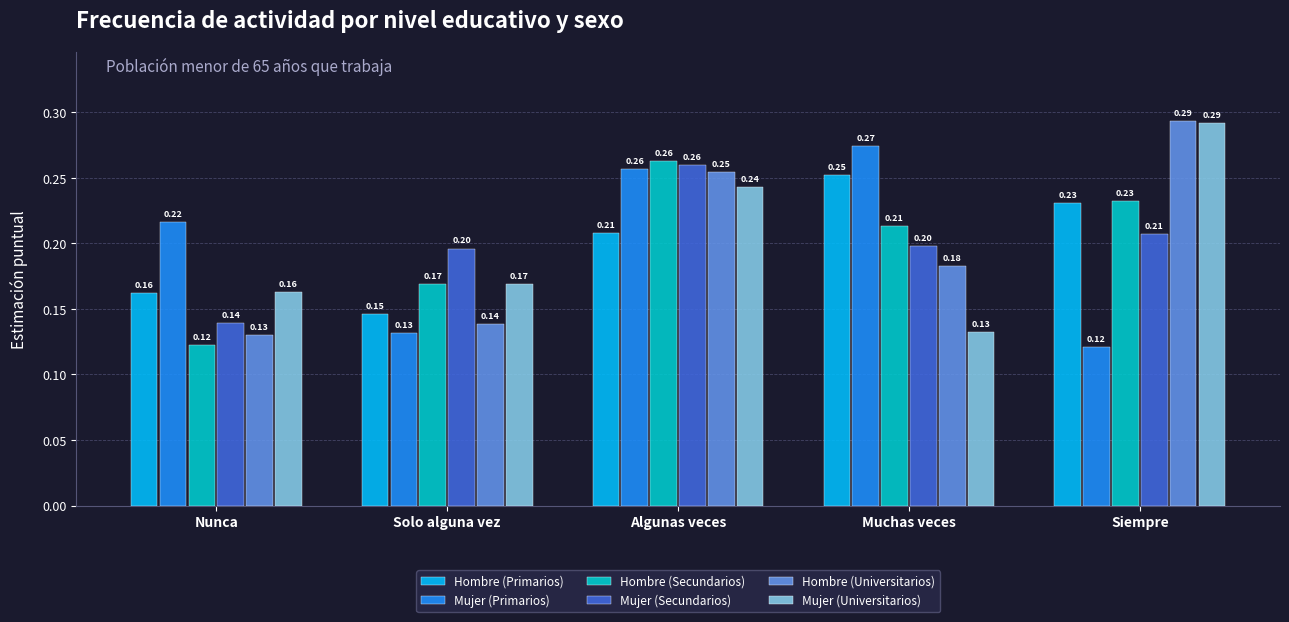

Is the value of Mujer (Primarios) at Algunas veces greater than the value of Hombre (Secundarios) at Nunca?

Yes